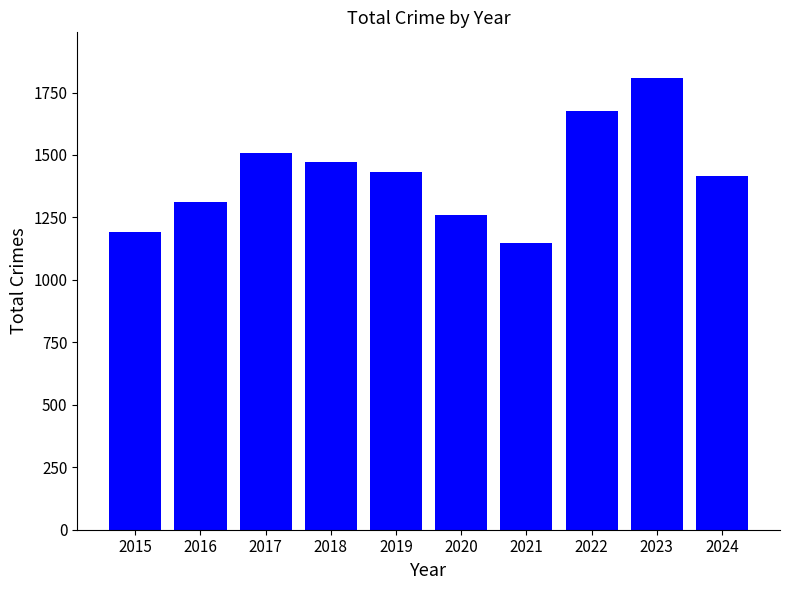

How many distinct data groups are displayed?

1